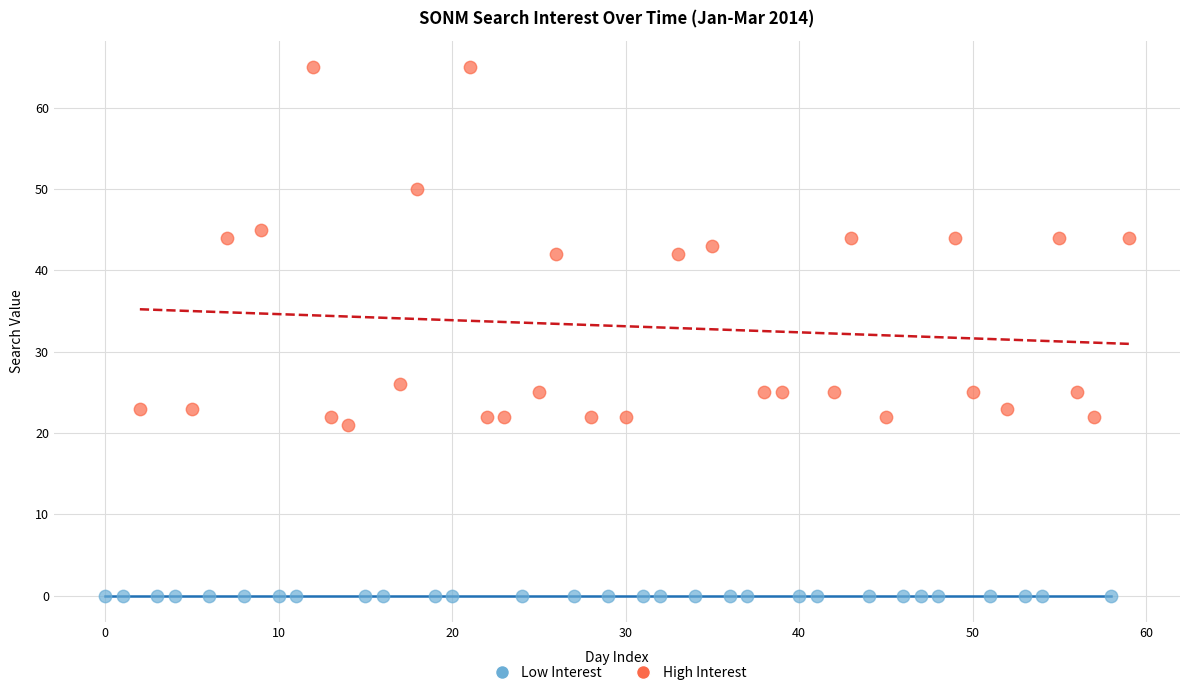

What are all the series names shown in the legend?

Low Interest, High Interest